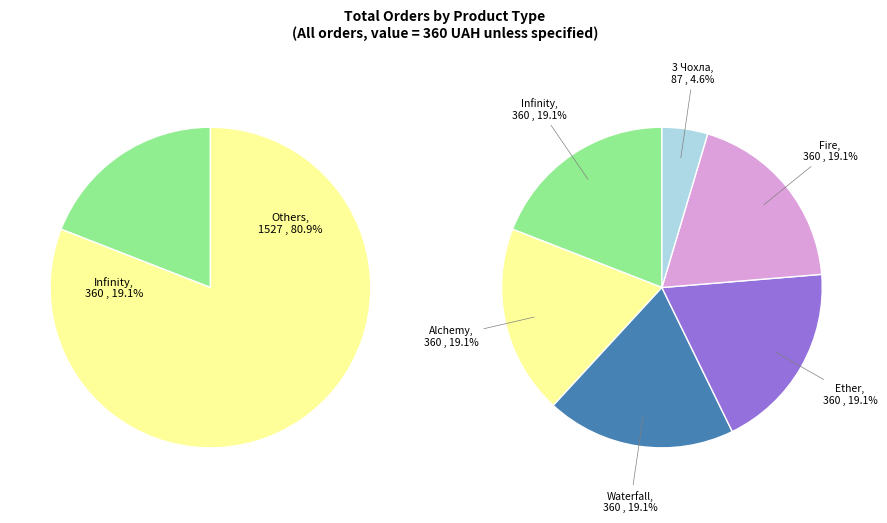

What percentage do Fire and Infinity together represent?

38.2%